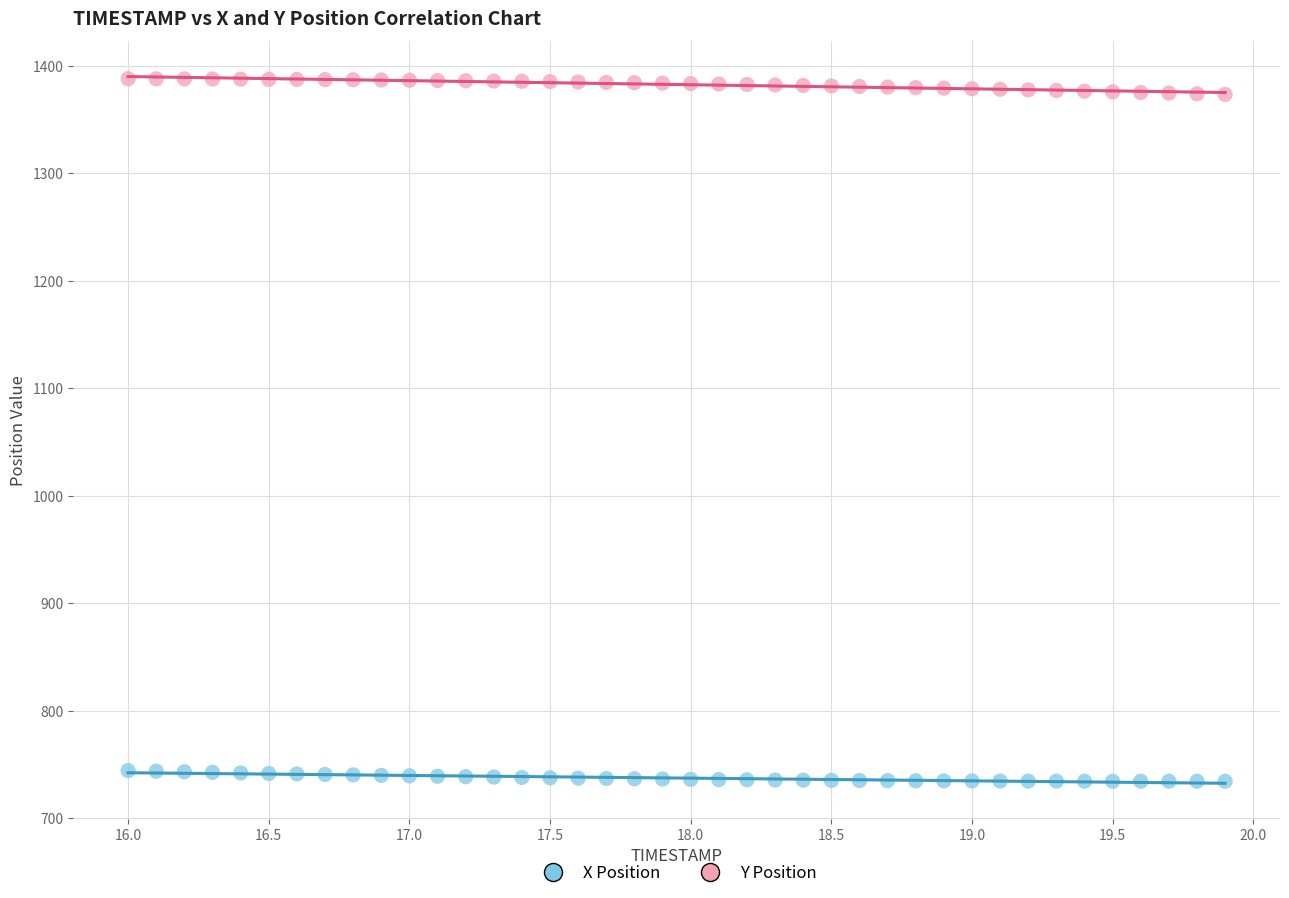

Across all data points, what is the range of X values (max minus min)?

3.9